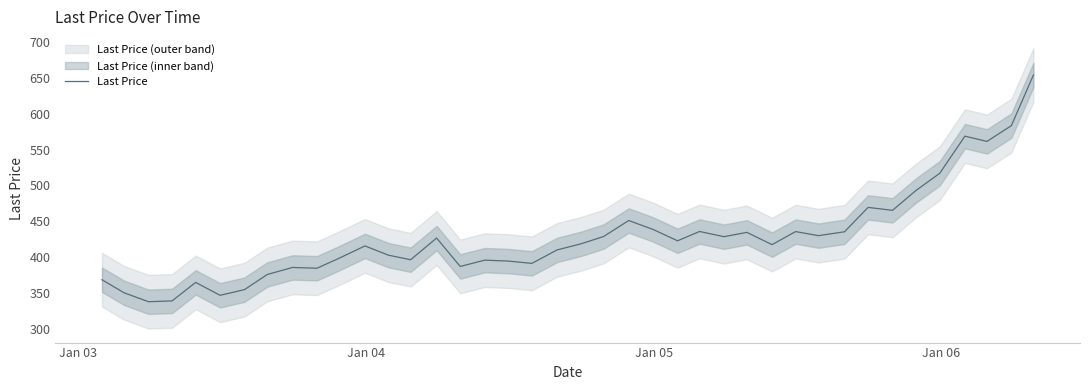

What is the maximum value for Last Price?

654.4